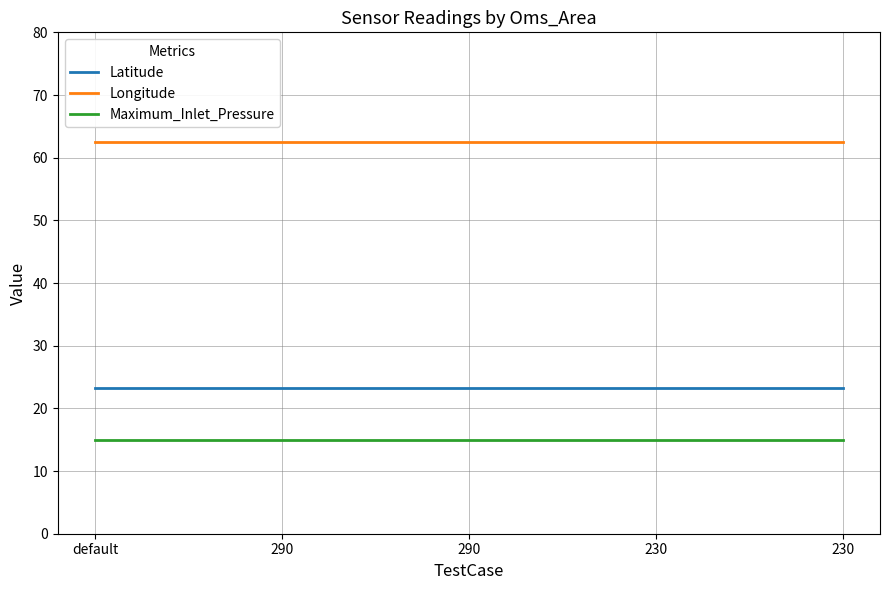

What is the value of the Longitude point at the 4th from the left?

62.5